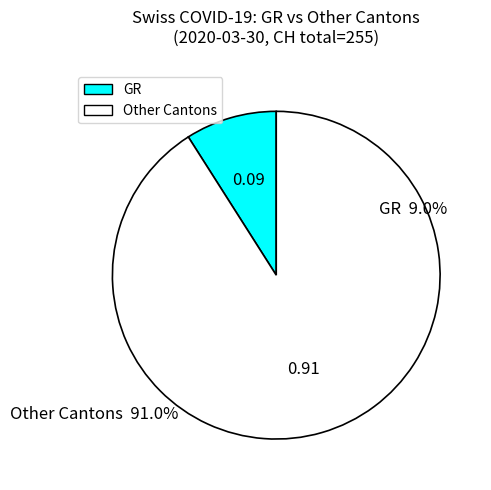

Is there a majority slice in this chart?

Yes